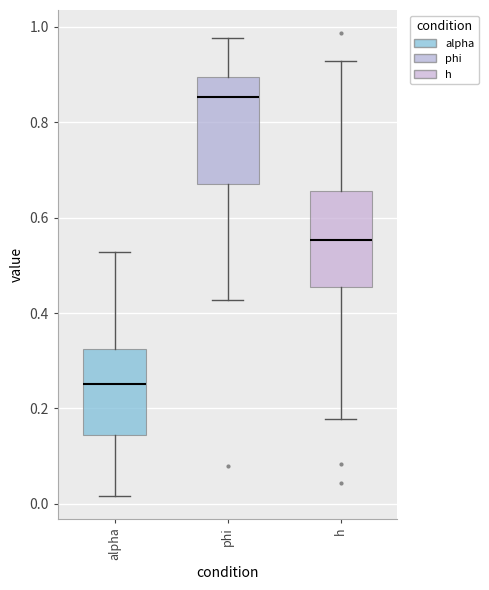

Which box's median line is the highest?

phi